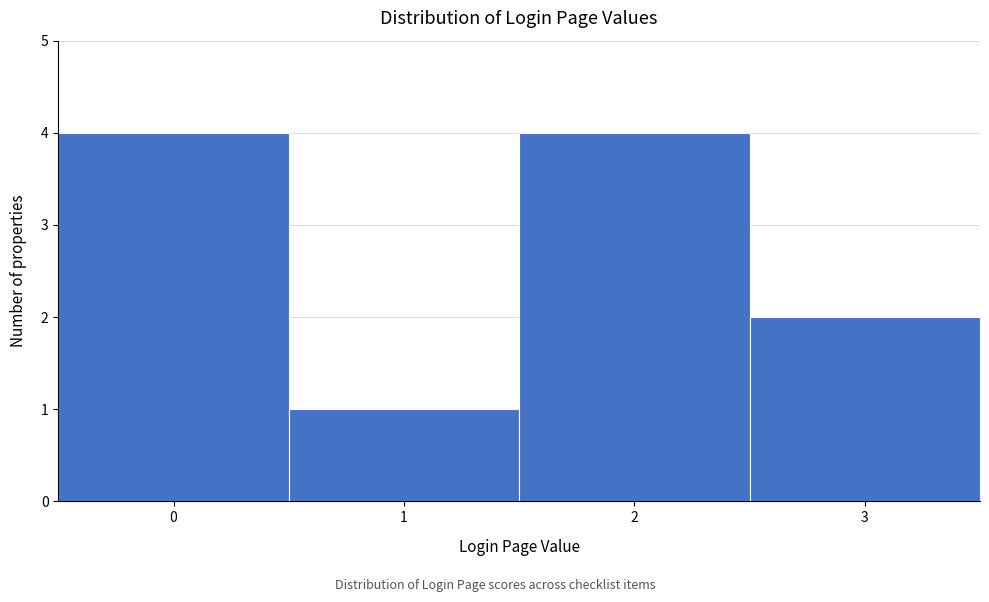

Reading left to right, list every bar in this chart as the range it spans on the x-axis followed by its height. The values are not printed on the chart, so give them approximately, as read against the axis.

-0.5 to 0.5: 4
0.5 to 1.5: 1
1.5 to 2.5: 4
2.5 to 3.5: 2